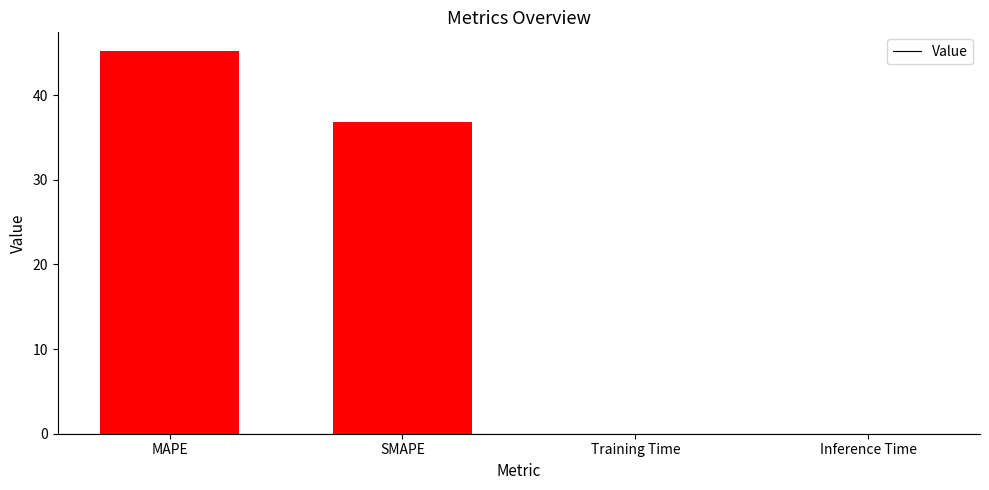

What is the sum of all values?

82.0